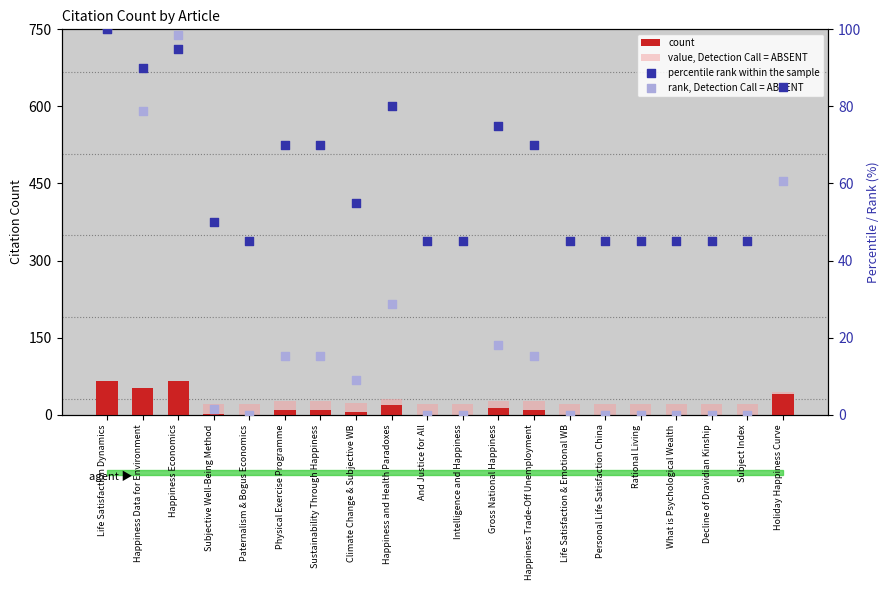

At how many categories does at least one series exceed 28?

20